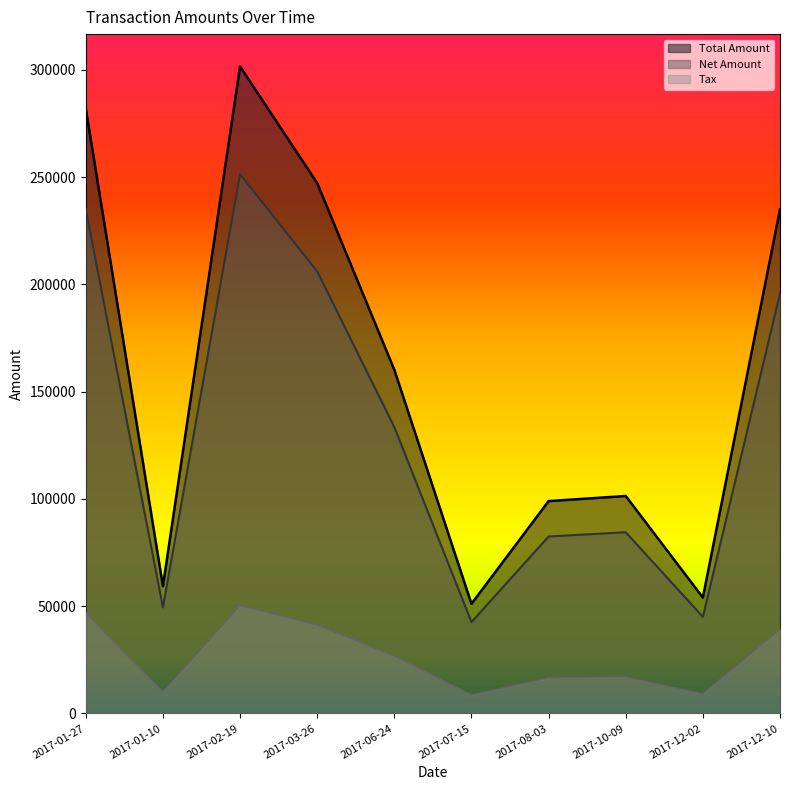

Read the Net Amount value at 2017-01-10.

49427.0